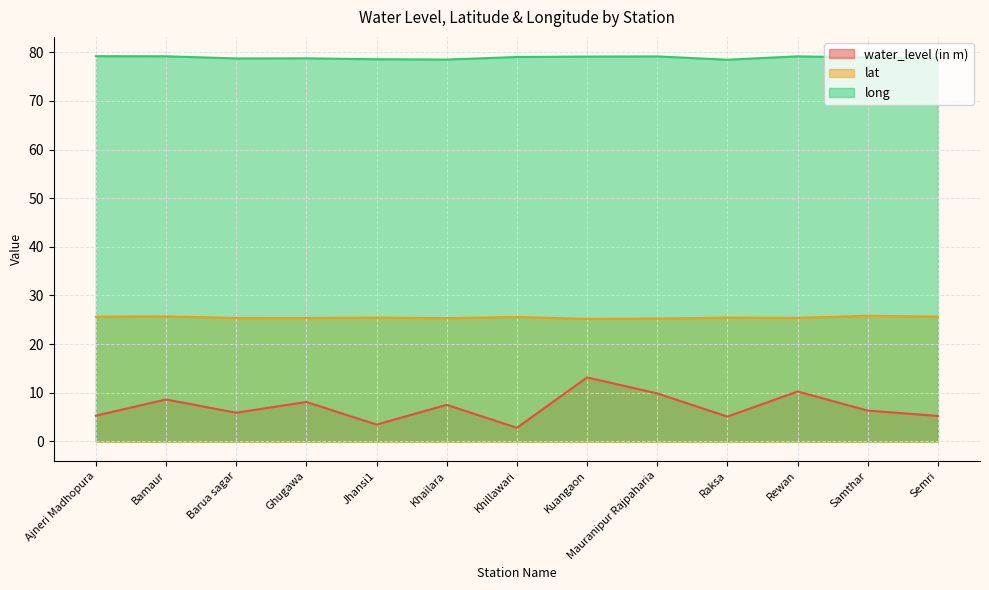

What is the label of the 9th point from the left?

Mauranipur Rajpaharia